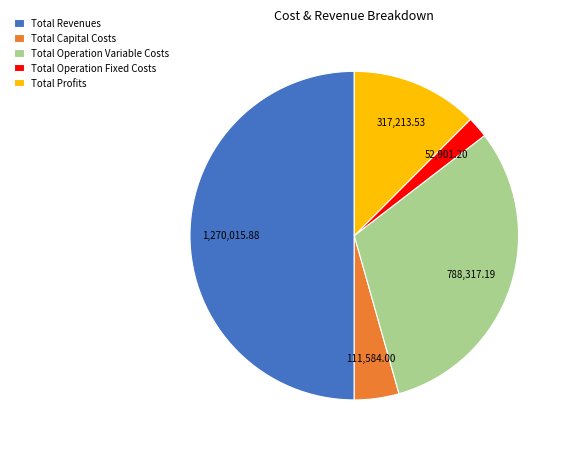

What is the ratio of the value at Total Operation Variable Costs to the value at Total Operation Fixed Costs?

14.9